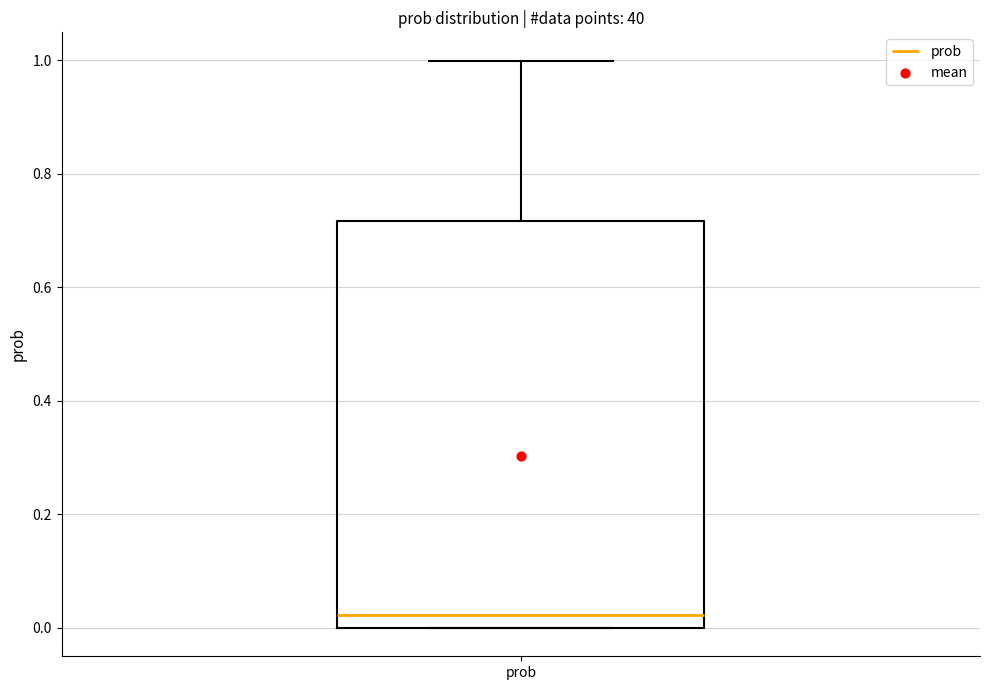

Transcribe this box plot: give where the median line is, the range the box spans, and where the two whiskers end, as read against the y-axis. The values are not printed on the chart, so give them approximately, as read against the axis.

median 0.02, box 0.00 to 0.72, whiskers 0.00 to 1.00